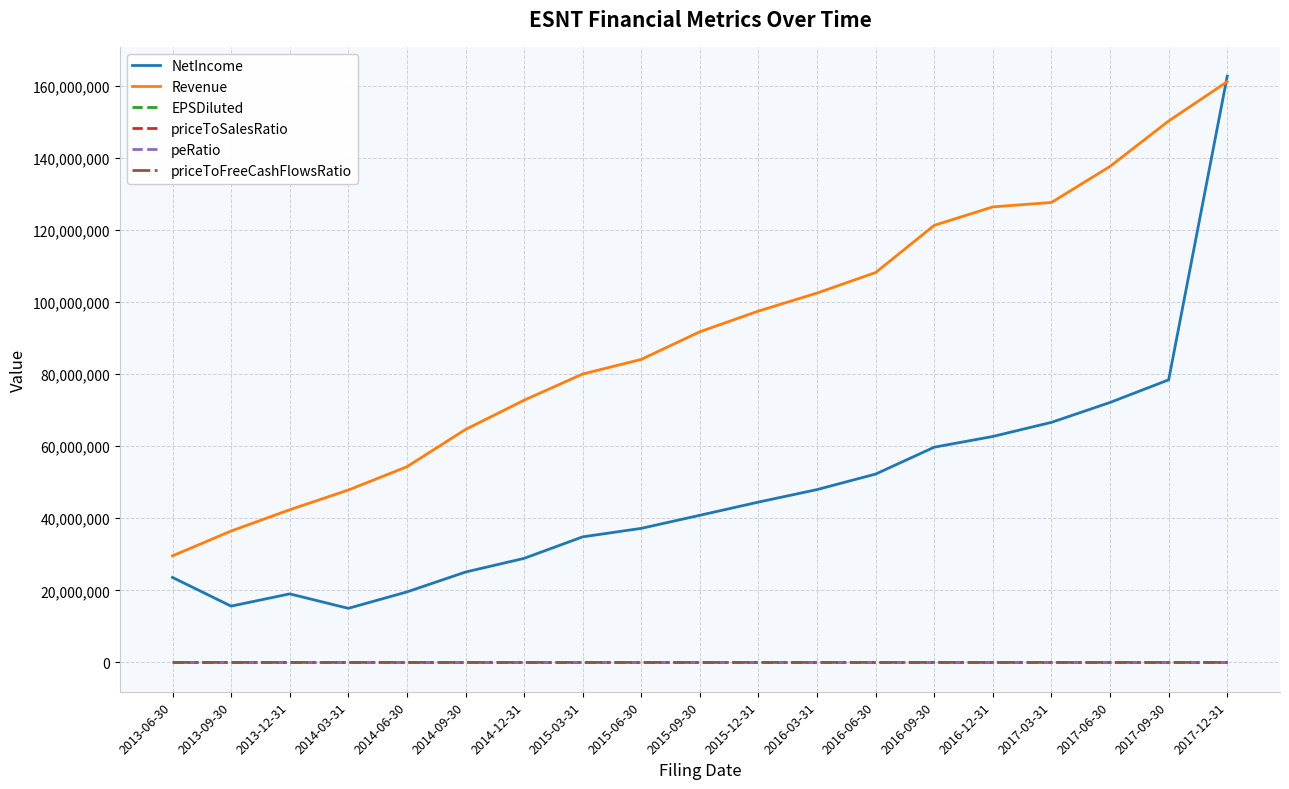

Between 2013-09-30 and 2017-12-31, which series saw the biggest shift?

NetIncome